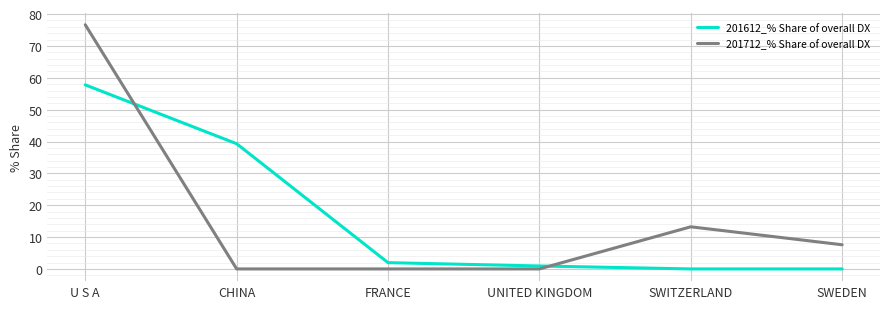

Reading left to right, what are all the values shown in this chart?

201612_% Share of overall DX: 57.8	39.3	2.0	0.9	0.0	0.0
201712_% Share of overall DX: 76.7	0.0	0.0	0.0	13.2	7.6